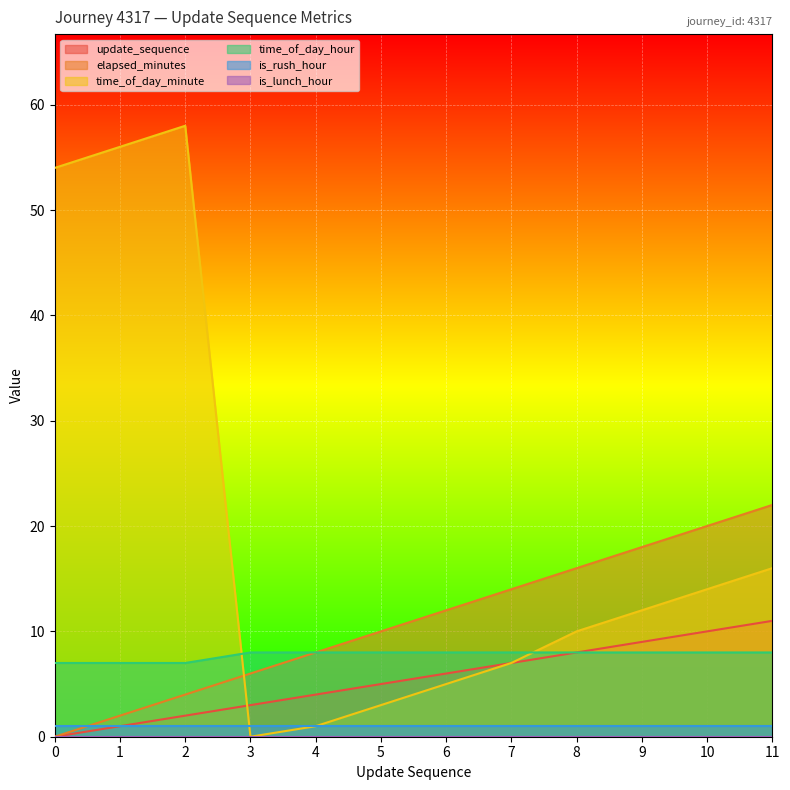

Which series changed the most between 10 and 11?

elapsed_minutes